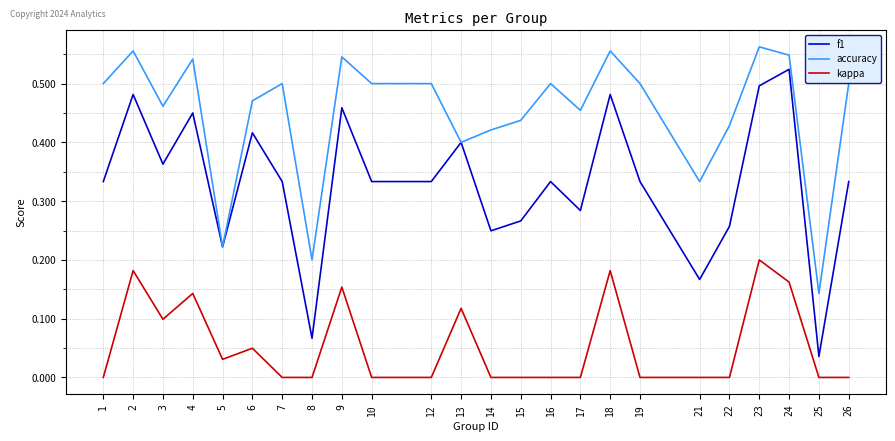

True or false: accuracy and kappa cross at least once.

False